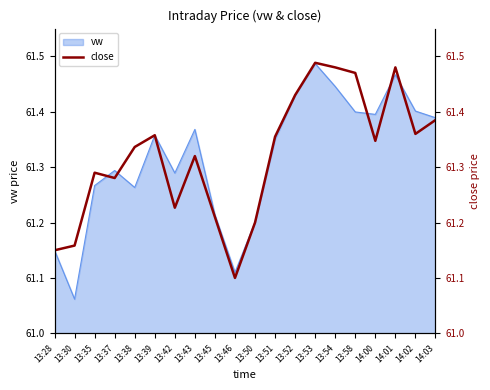

Reading right to left, extract all data points from this chart.

61.4	61.4	61.5	61.3	61.5	61.5	61.5	61.4	61.4	61.2	61.1	61.2	61.3	61.2	61.4	61.3	61.3	61.3	61.2	61.1